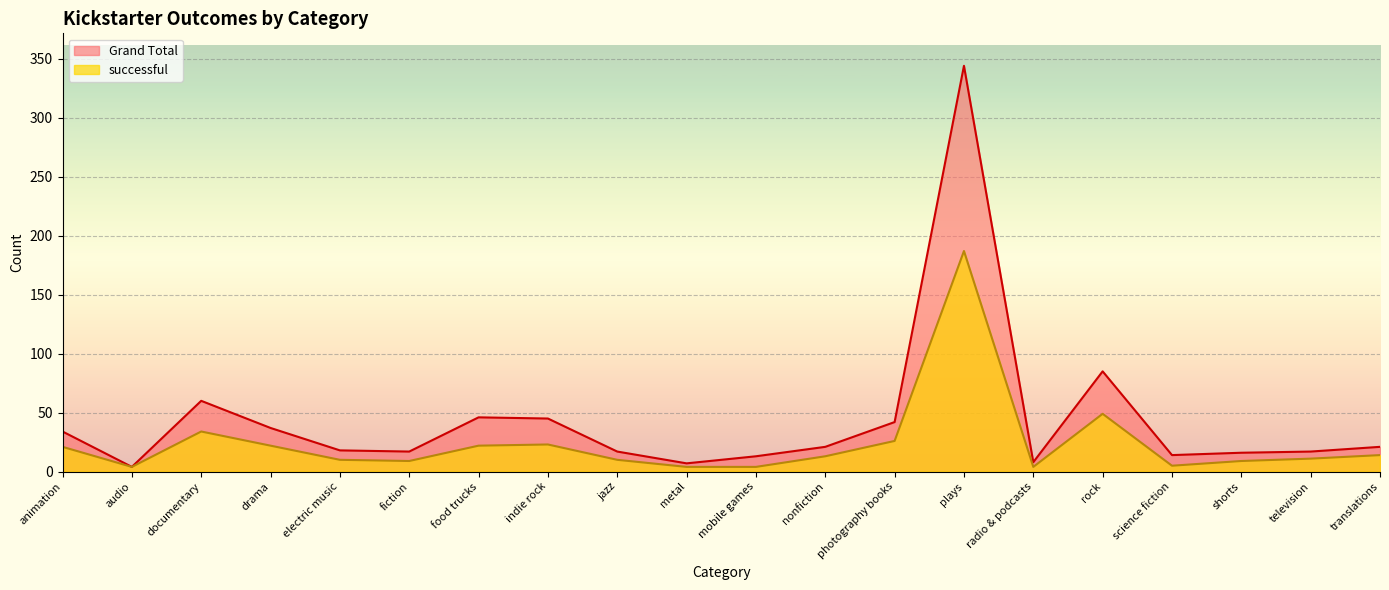

What is the value of the successful point at the 2nd from the left?

4